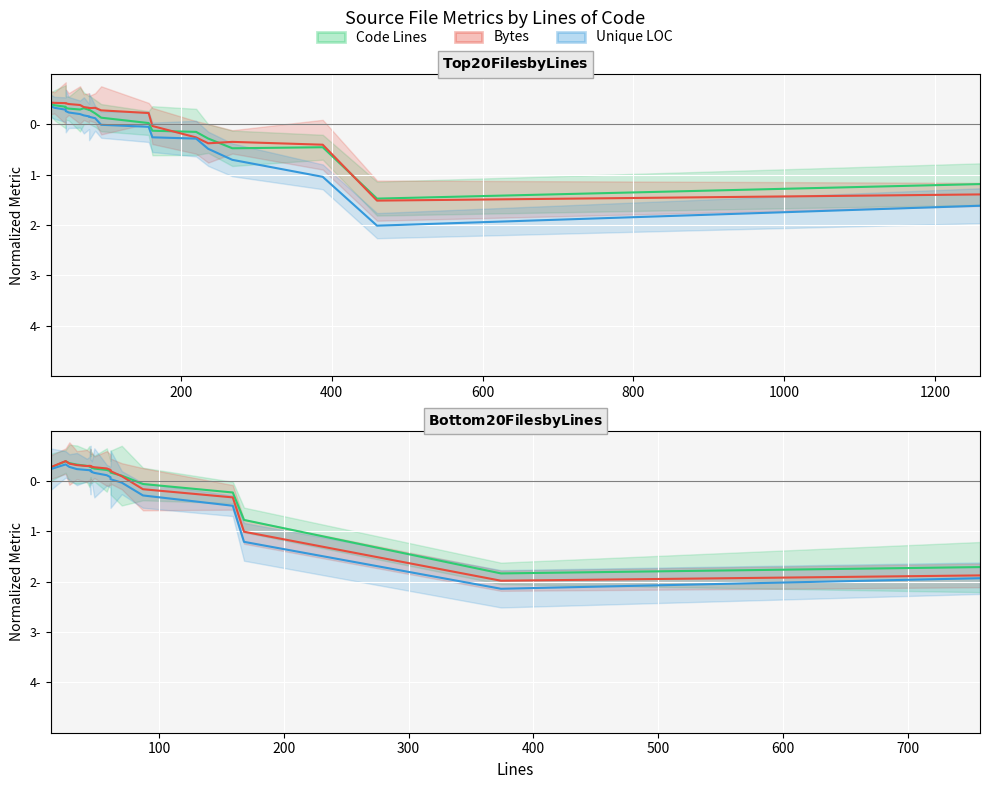

The Code Lines series shows -0.2 at 14. True or false?

False